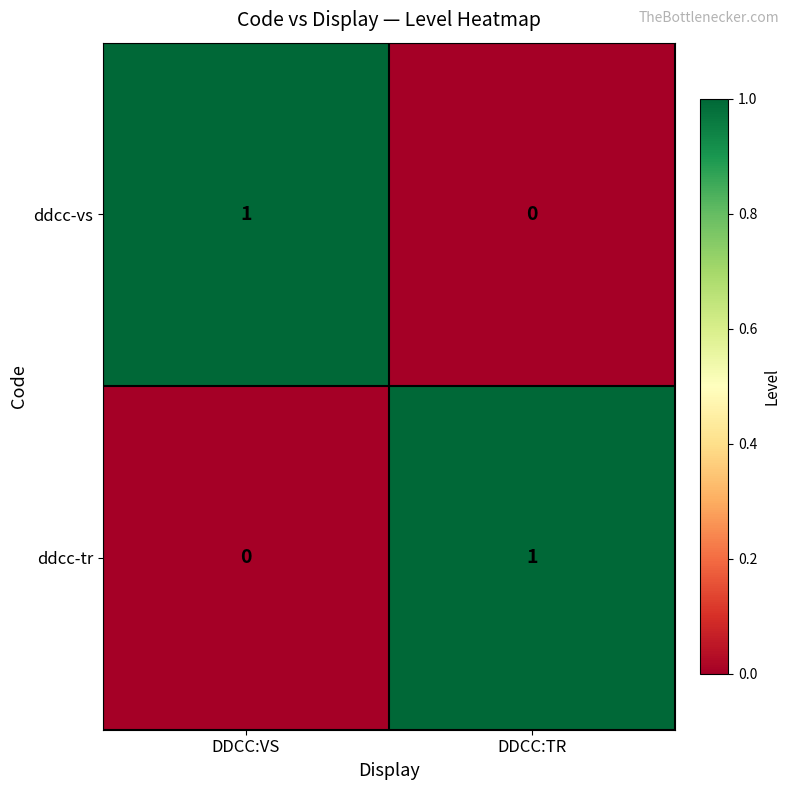

Is it true that ddcc-tr equals 0 at DDCC:VS?

True